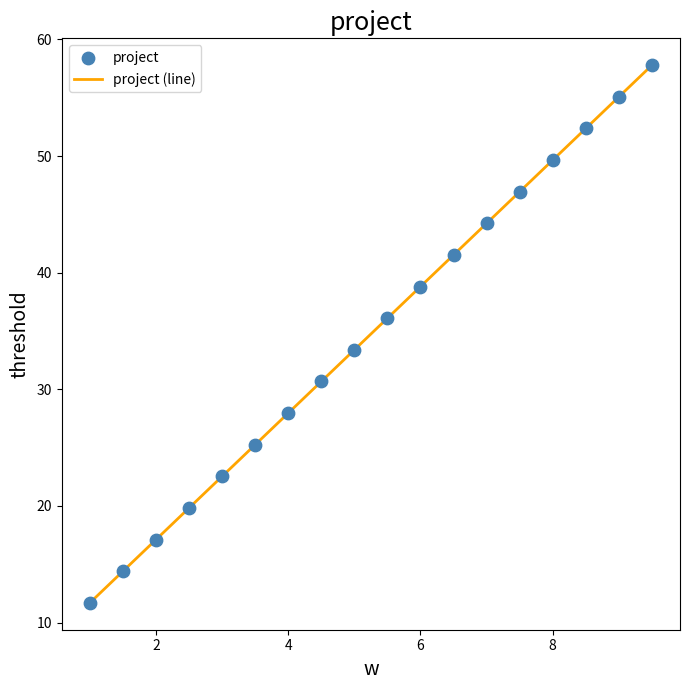

What is the minimum value shown in the chart?

11.7